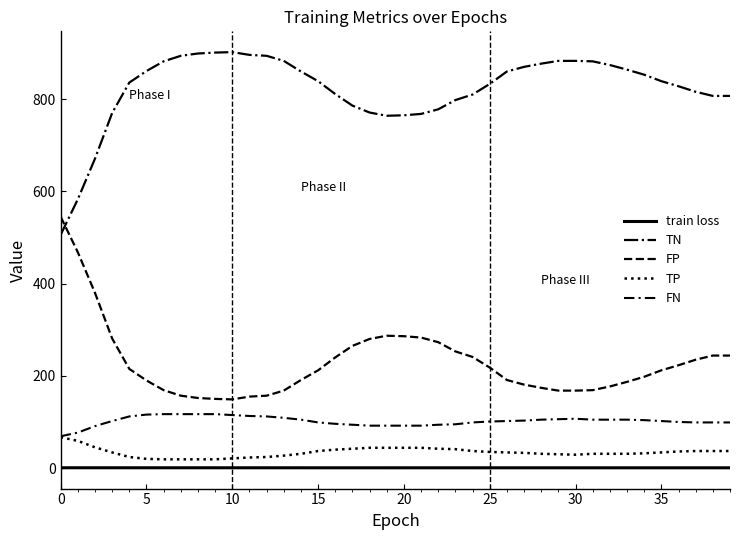

Does the chart have visible grid lines?

No